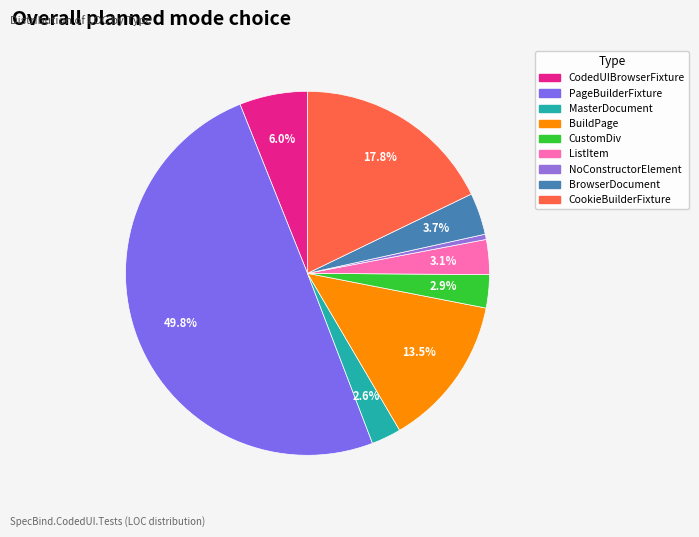

To the nearest percent, what portion does CodedUIBrowserFixture represent?

6%